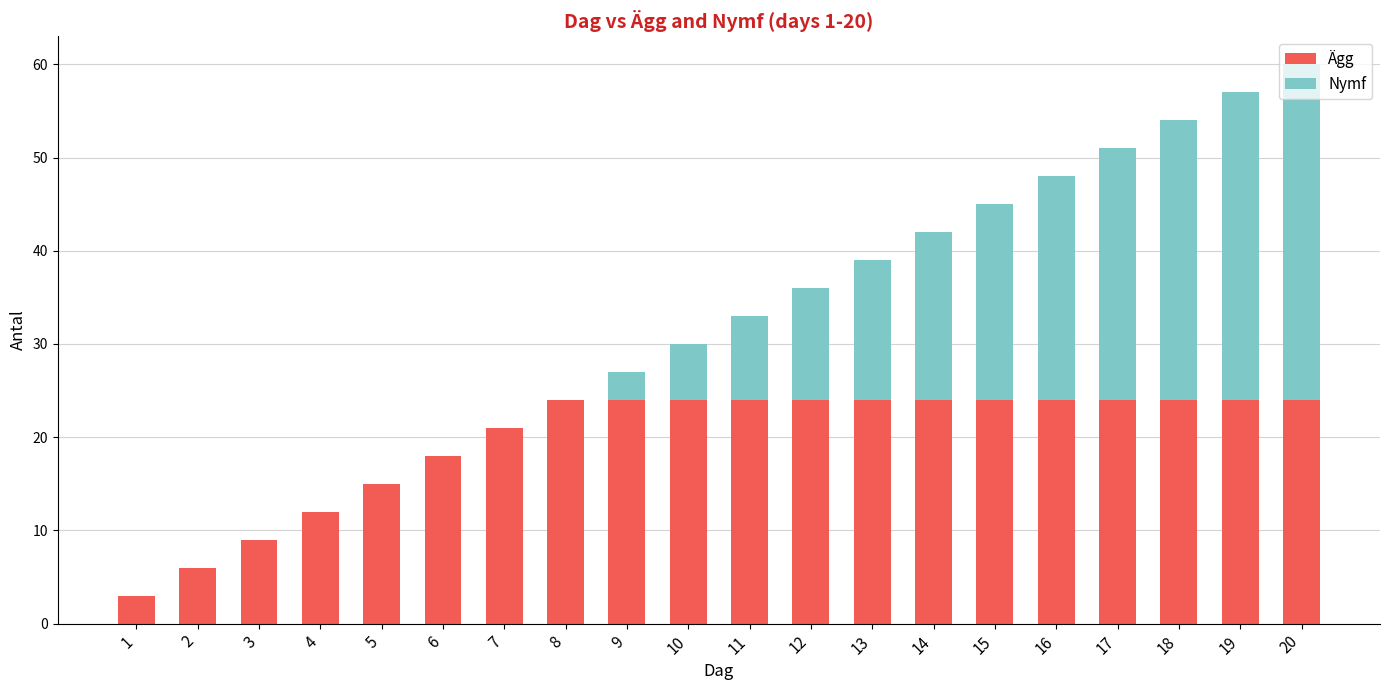

At which category is the sum across all series the highest?

20